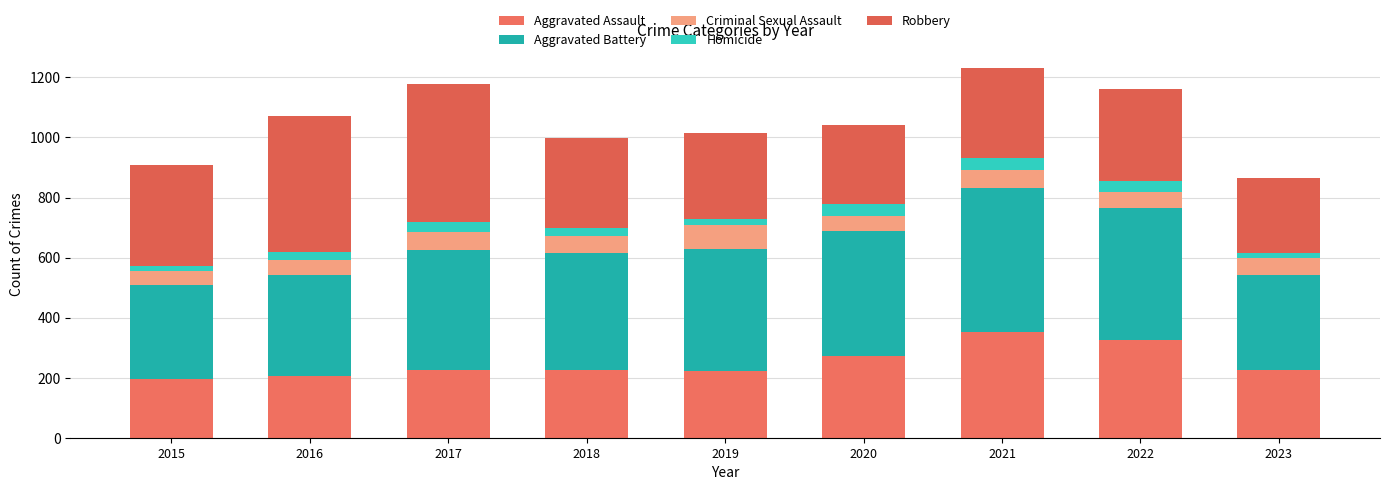

Between 2019 and 2022, which series saw the biggest shift?

Aggravated Assault